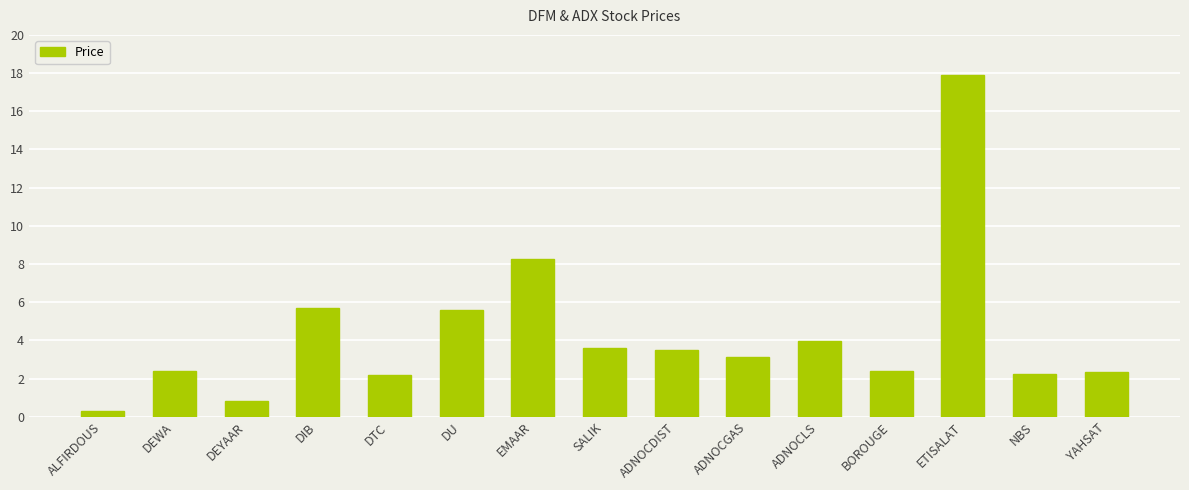

Which label corresponds to the smallest value in the chart?

ALFIRDOUS